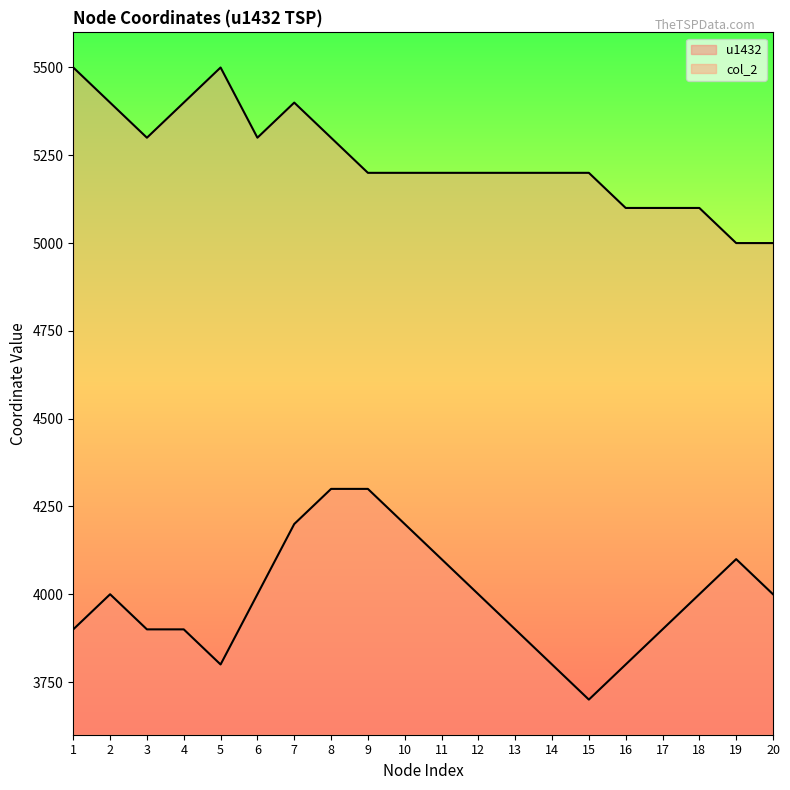

Which label corresponds to the smallest value in the chart?

15